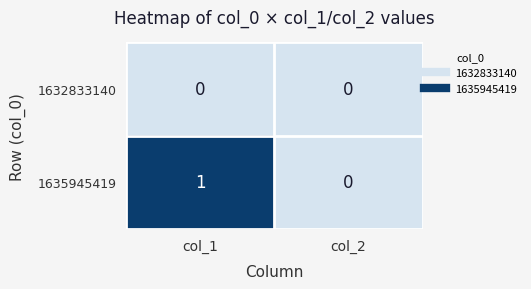

Which series has the largest total across all categories?

1635945419